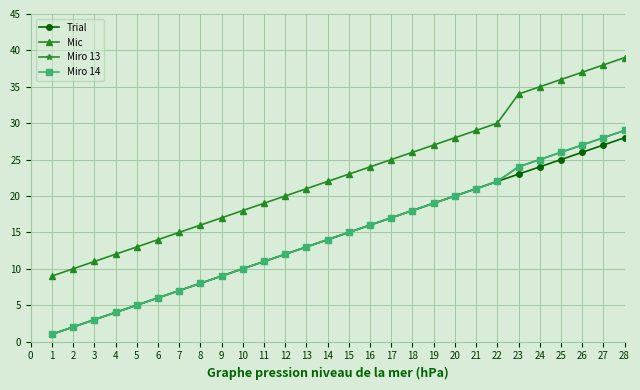

True or false: Miro 13 and Miro 14 intersect in this chart.

False